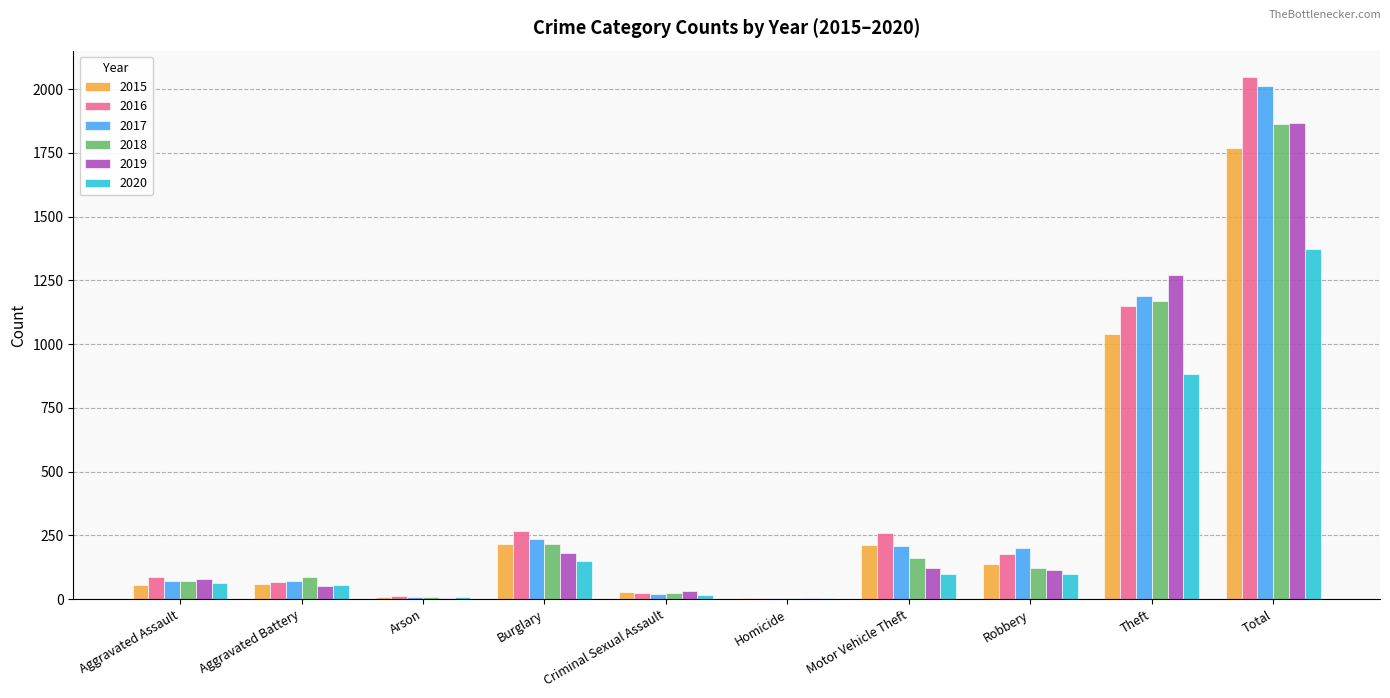

True or false: 2020 has a value of 99 at Motor Vehicle Theft.

True